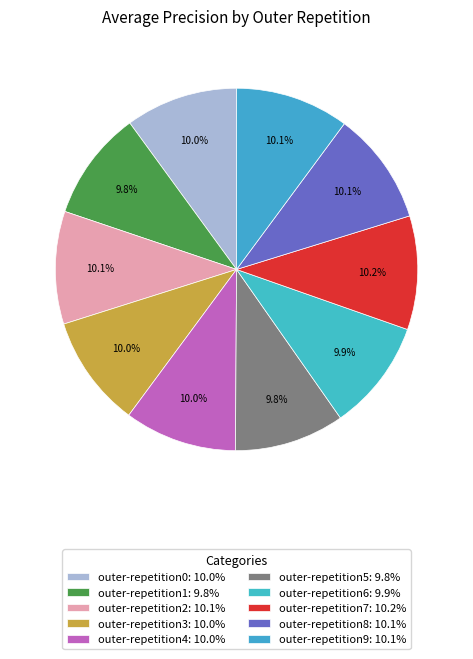

How many segments does this pie chart have?

10